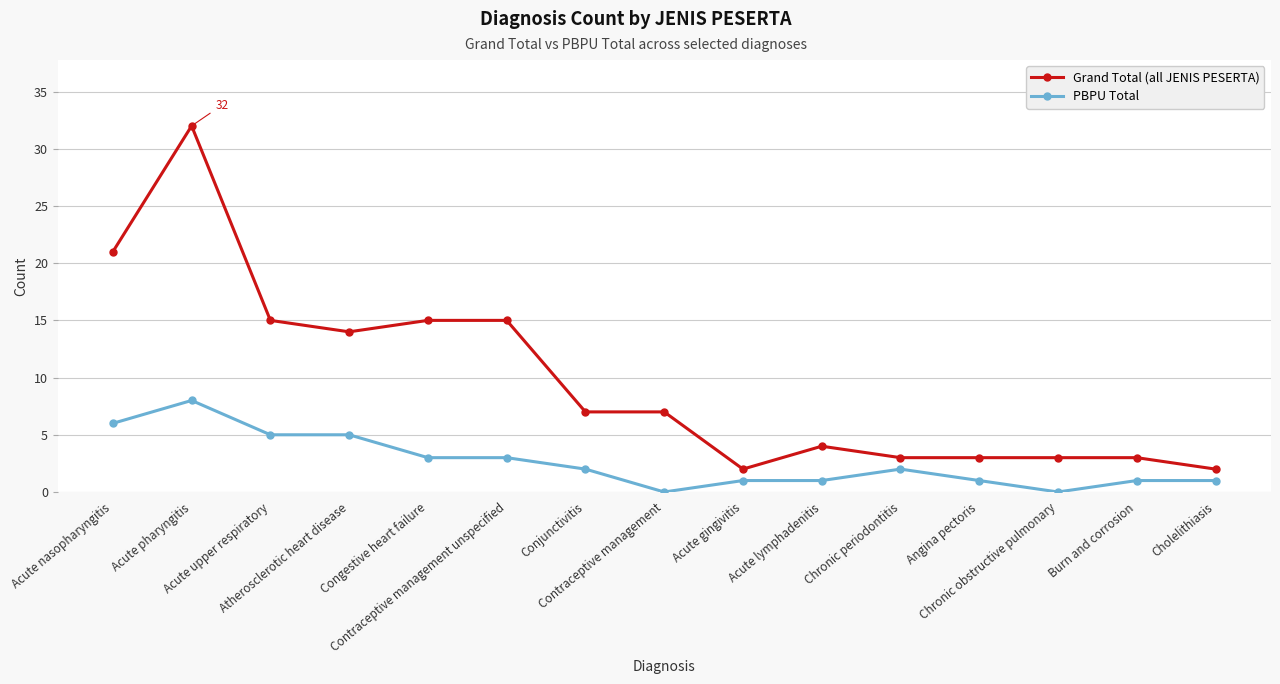

What is the average value of the Grand Total (all JENIS PESERTA) series?

10